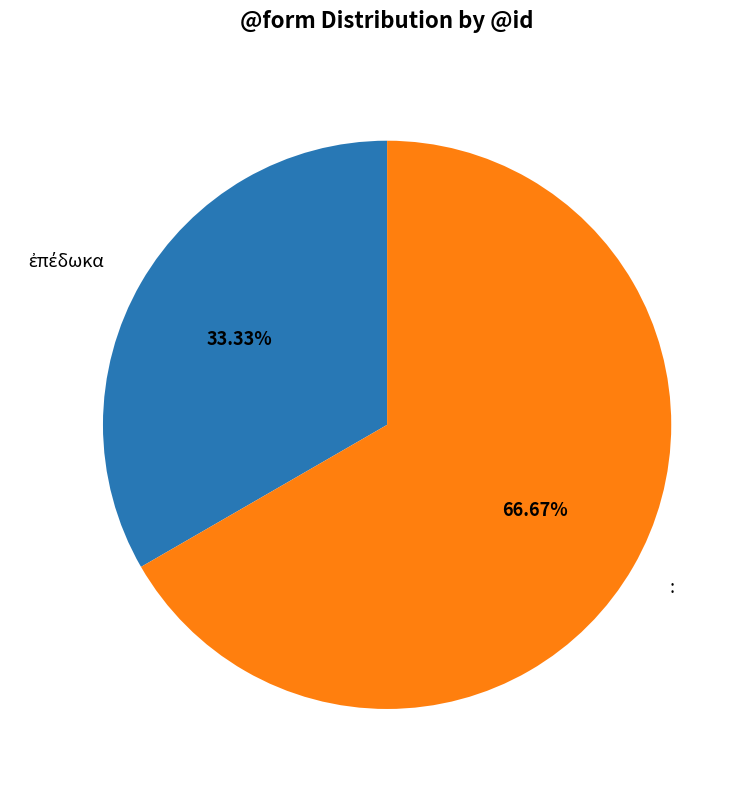

Which category has the biggest portion of the pie?

: